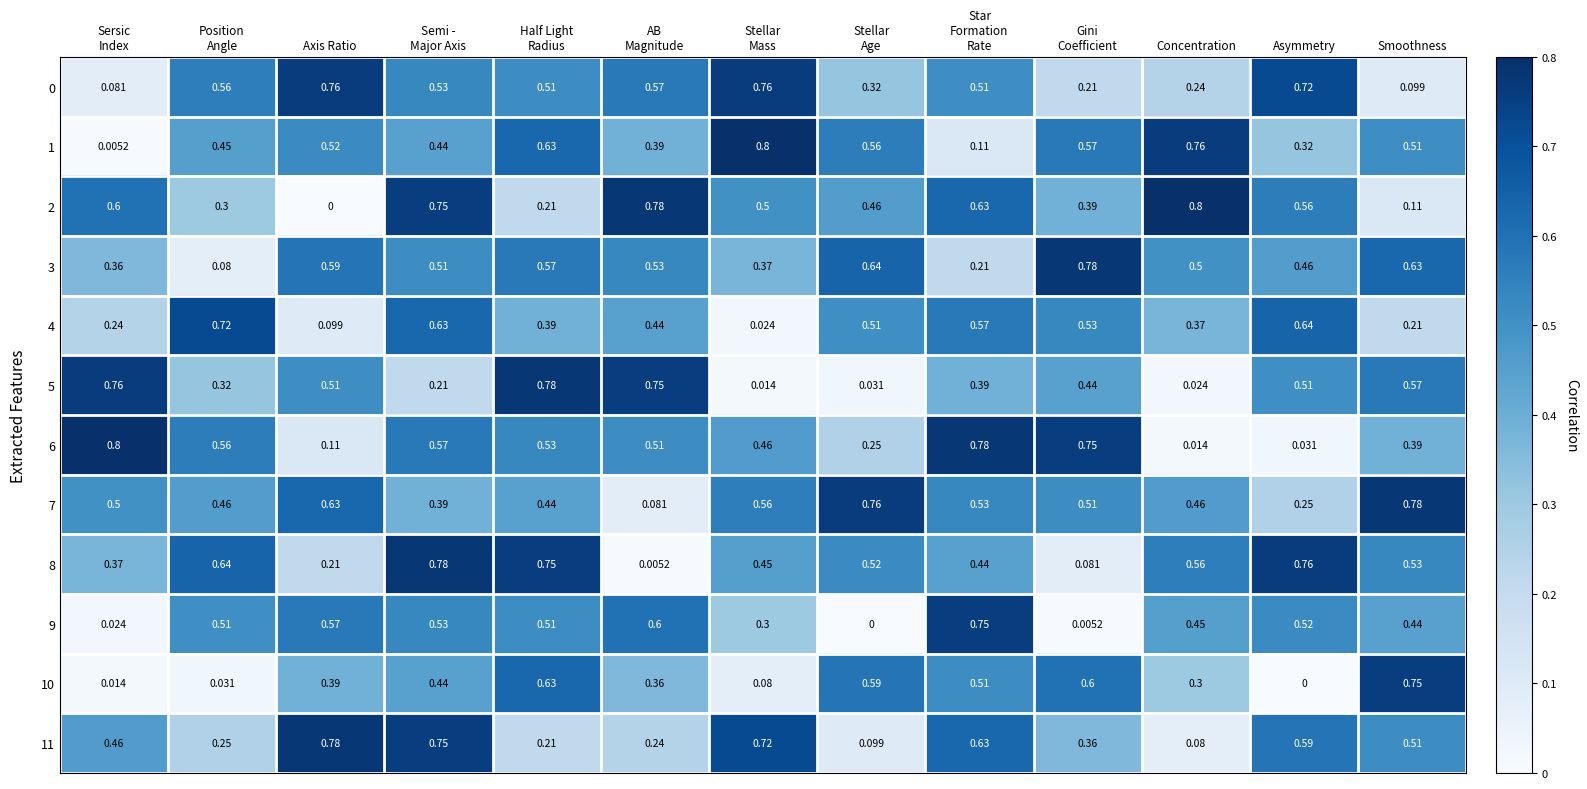

At which label is 2 closest to 0?

Axis Ratio